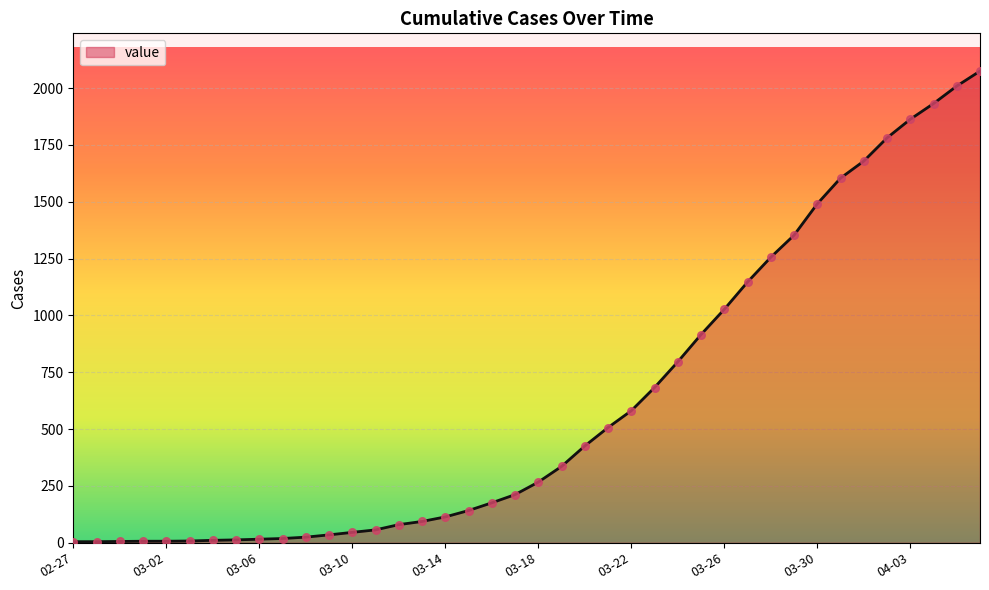

What is the difference between the maximum and minimum values?

2070